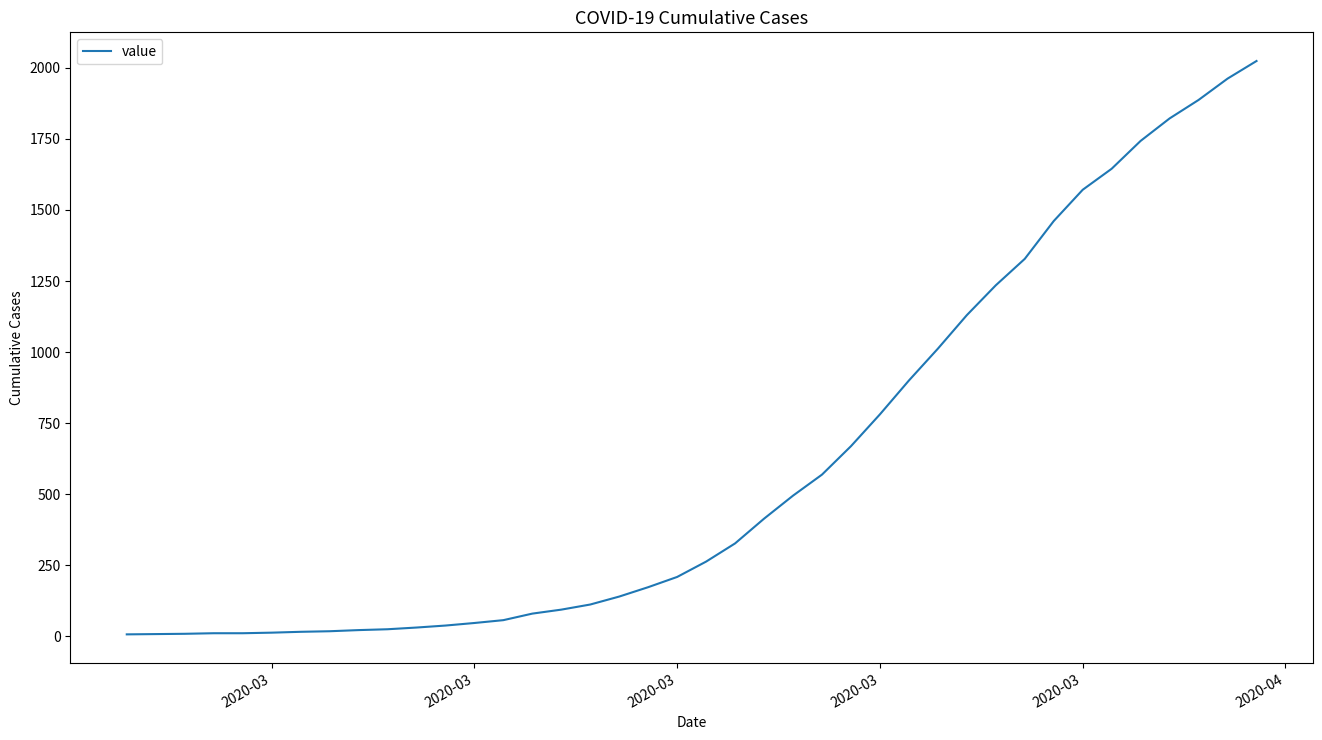

Does the chart have visible grid lines?

No